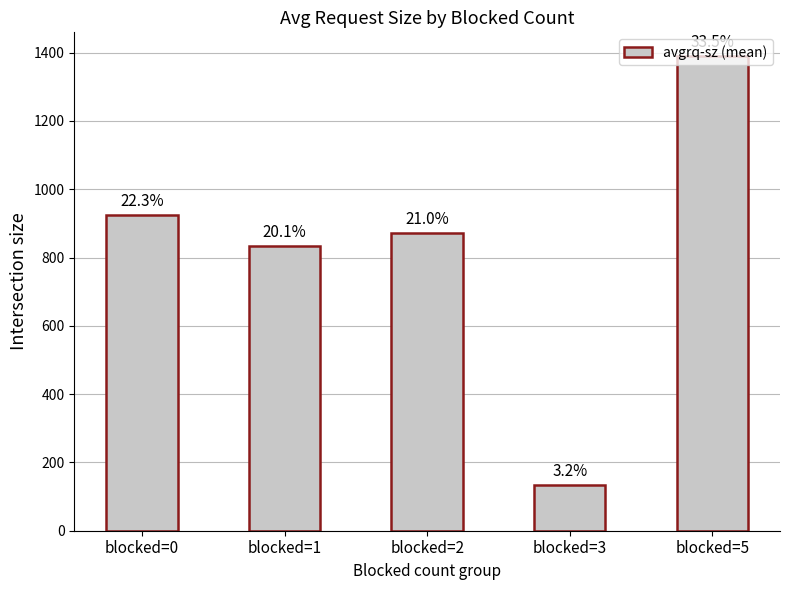

What is the difference between the second highest and second lowest values?

90.2